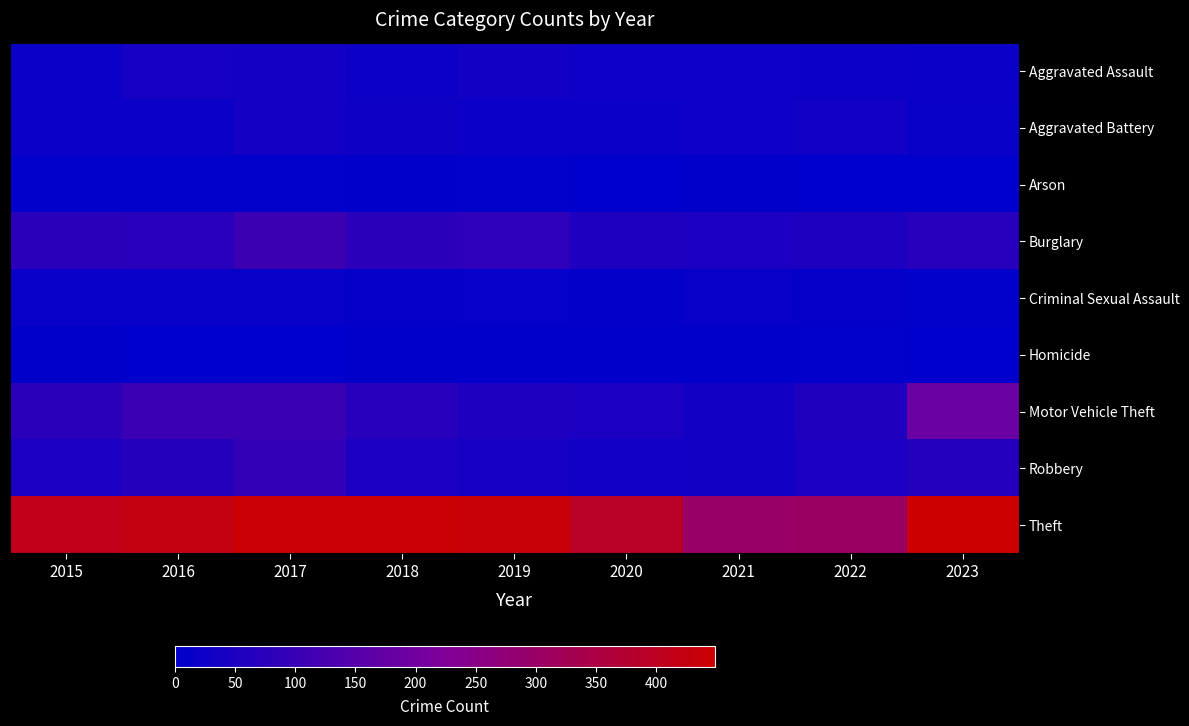

Which series has the largest total across all categories?

Theft